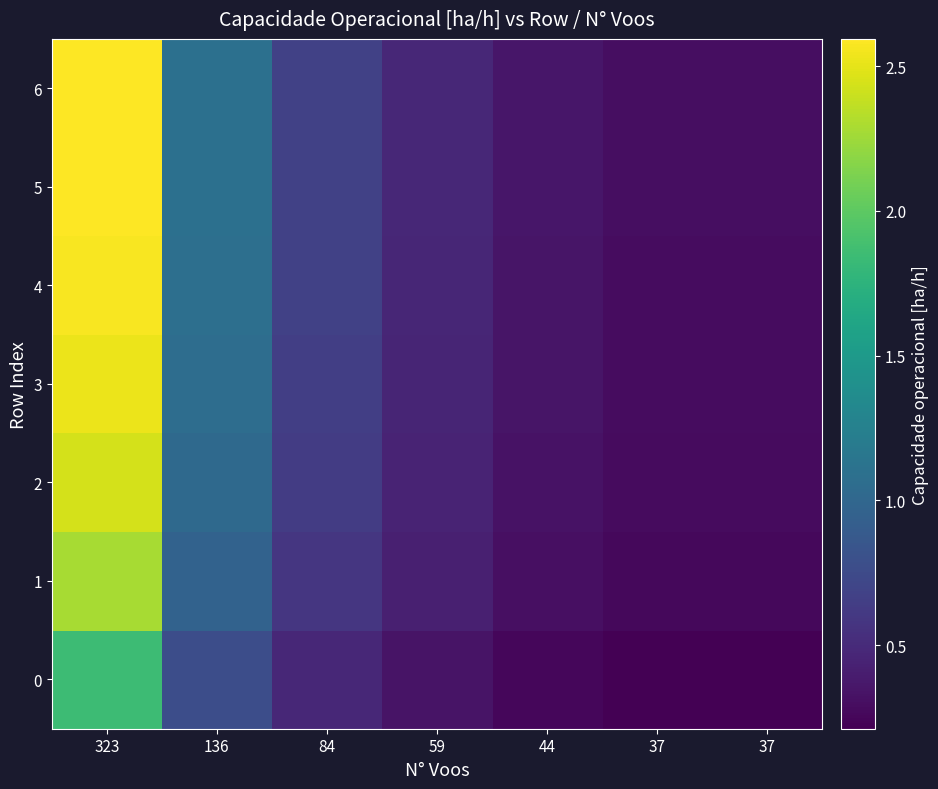

Rank the series at 59 from lowest to highest value.

0, 1, 2, 3, 4, 6, 5